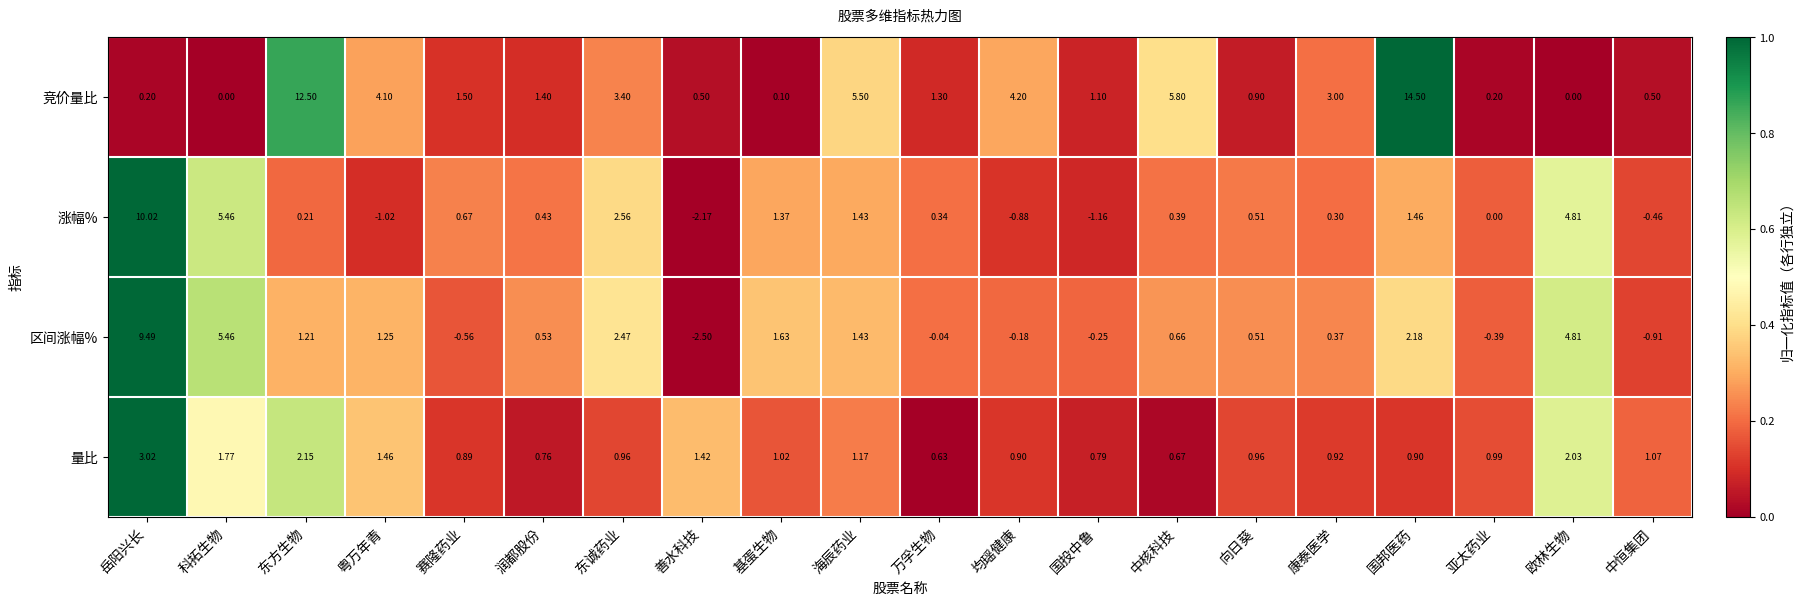

What is the greatest value displayed?

14.5